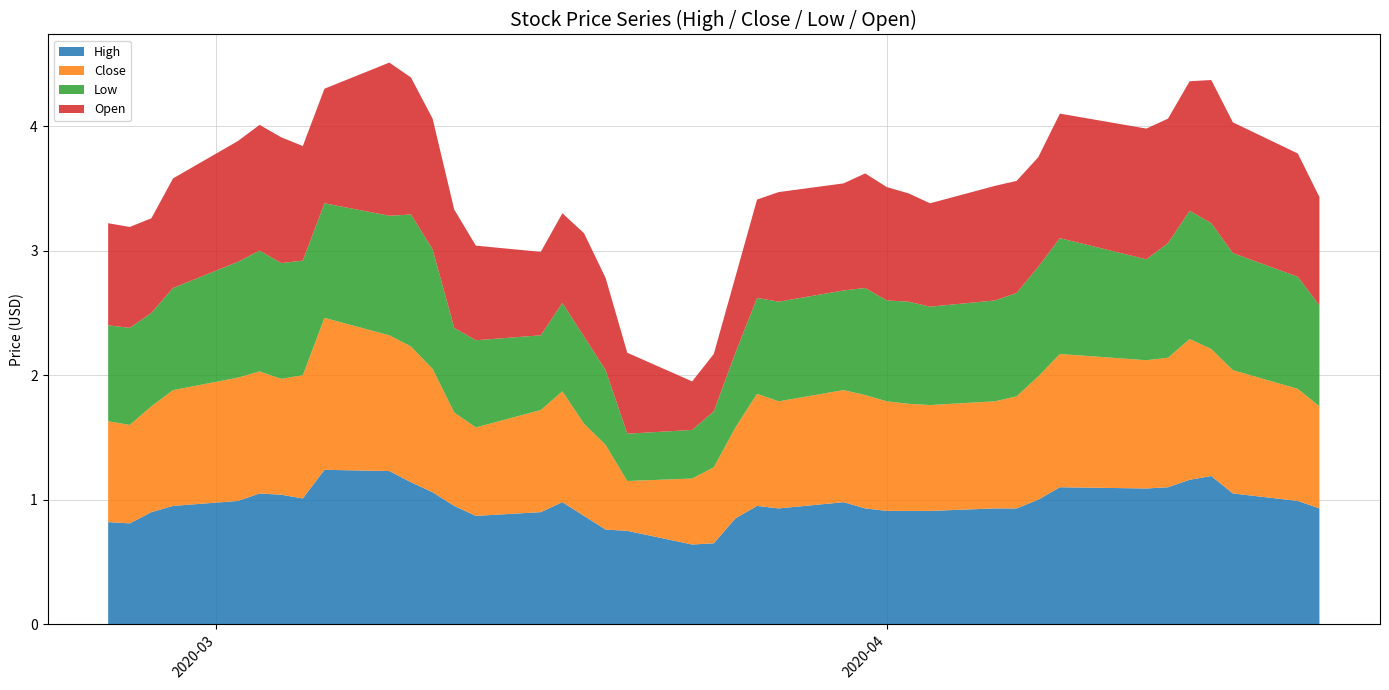

Reading right to left, list all the values displayed in this chart.

High: 39=0.9	38=1.0	37=1.0	36=1.2	35=1.2	34=1.1	33=1.1	32=1.1	31=1.0	30=0.9	29=0.9	28=0.9	27=0.9	26=0.9	25=0.9	24=1.0	23=0.9	22=0.9	21=0.9	20=0.6	19=0.6	18=0.8	17=0.8	16=0.9	15=1.0	14=0.9	13=0.9	12=0.9	11=1.1	10=1.1	9=1.2	8=1.2	7=1.0	6=1.0	5=1.0	4=1.0	3=0.9	2=0.9	1=0.8	0=0.8
Close: 39=0.8	38=0.9	37=1.0	36=1.0	35=1.1	34=1.0	33=1.0	32=1.1	31=1.0	30=0.9	29=0.9	28=0.9	27=0.9	26=0.9	25=0.9	24=0.9	23=0.9	22=0.9	21=0.7	20=0.6	19=0.5	18=0.4	17=0.7	16=0.7	15=0.9	14=0.8	13=0.7	12=0.8	11=1.0	10=1.1	9=1.1	8=1.2	7=1.0	6=0.9	5=1.0	4=1.0	3=0.9	2=0.9	1=0.8	0=0.8
Low: 39=0.8	38=0.9	37=0.9	36=1.0	35=1.0	34=0.9	33=0.8	32=0.9	31=0.9	30=0.8	29=0.8	28=0.8	27=0.8	26=0.8	25=0.9	24=0.8	23=0.8	22=0.8	21=0.6	20=0.4	19=0.4	18=0.4	17=0.6	16=0.7	15=0.7	14=0.6	13=0.7	12=0.7	11=1.0	10=1.1	9=1.0	8=0.9	7=0.9	6=0.9	5=1.0	4=0.9	3=0.8	2=0.8	1=0.8	0=0.8
Open: 39=0.9	38=1.0	37=1.0	36=1.1	35=1.0	34=1.0	33=1.0	32=1.0	31=0.9	30=0.9	29=0.9	28=0.8	27=0.9	26=0.9	25=0.9	24=0.9	23=0.9	22=0.8	21=0.6	20=0.5	19=0.4	18=0.6	17=0.7	16=0.8	15=0.7	14=0.7	13=0.8	12=0.9	11=1.0	10=1.1	9=1.2	8=0.9	7=0.9	6=1.0	5=1.0	4=1.0	3=0.9	2=0.8	1=0.8	0=0.8